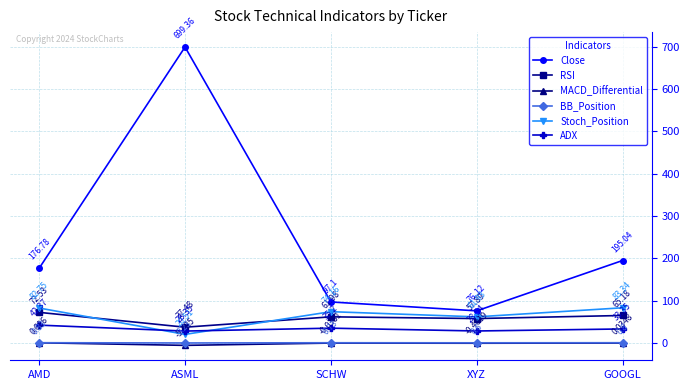

Is this an area chart (filled region under the line)?

No